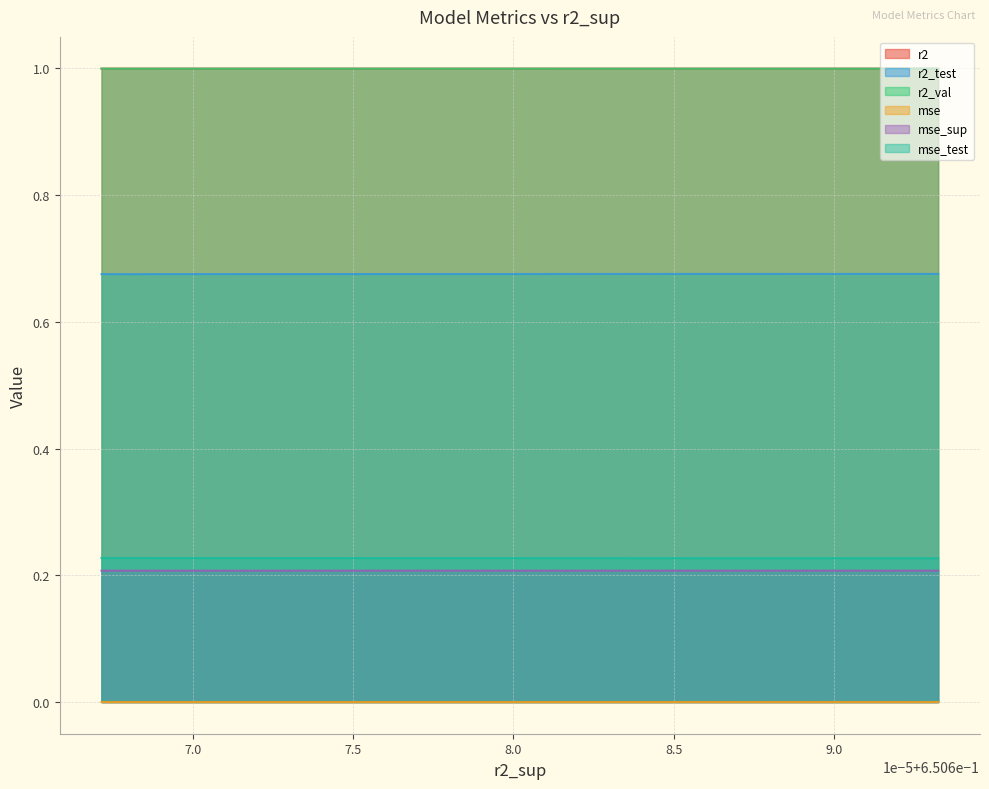

True or false: r2_test and mse_test intersect in this chart.

False